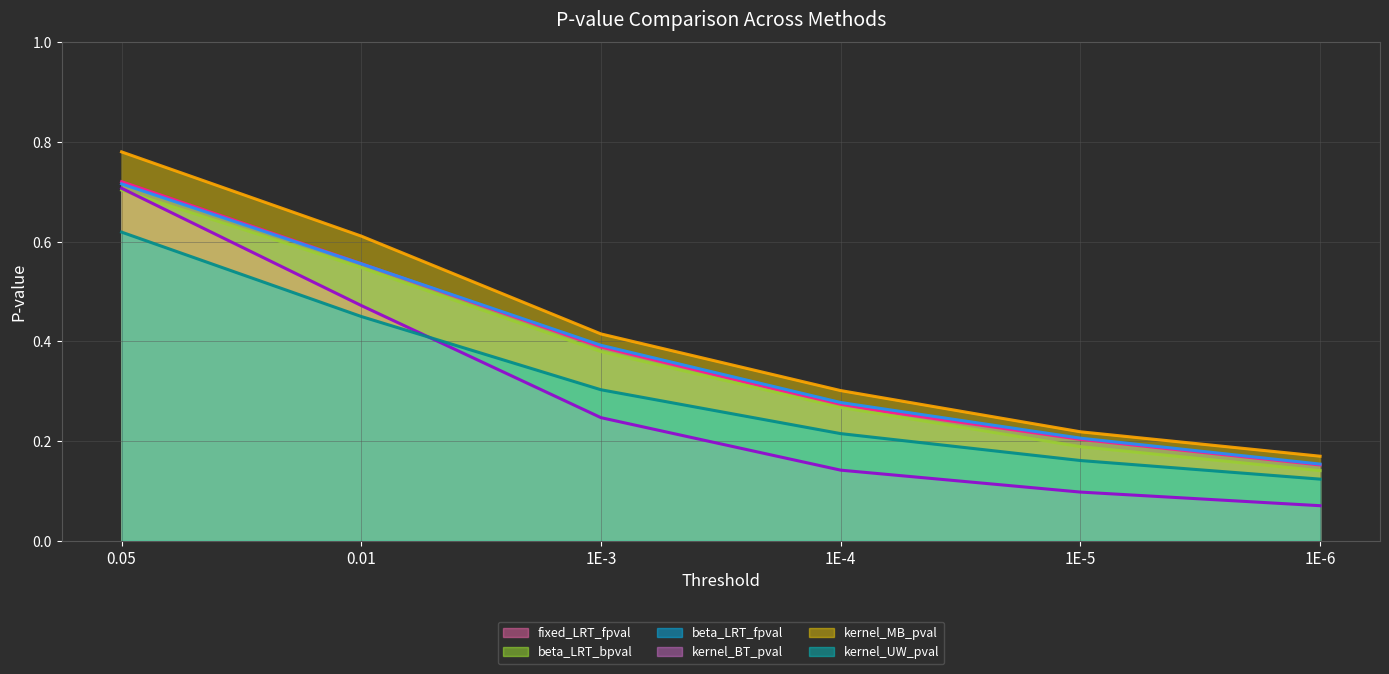

What are all the series names shown in the legend?

fixed_LRT_fpval (line), beta_LRT_bpval (line), beta_LRT_fpval (line), kernel_BT_pval (line), kernel_MB_pval (line), kernel_UW_pval (line)